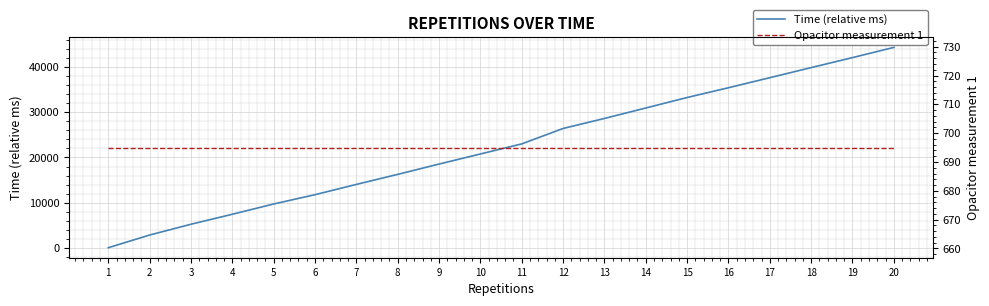

Reading left to right, transcribe all the data shown in this chart.

Time (relative ms): 0	2811	5204	7415	9693	11756	14034	16258	18545	20781	23015	26430	28657	30970	33300	35464	37689	39928	42144	44403
Opacitor measurement 1: 695	695	695	695	695	695	695	695	695	695	695	695	695	695	695	695	695	695	695	695